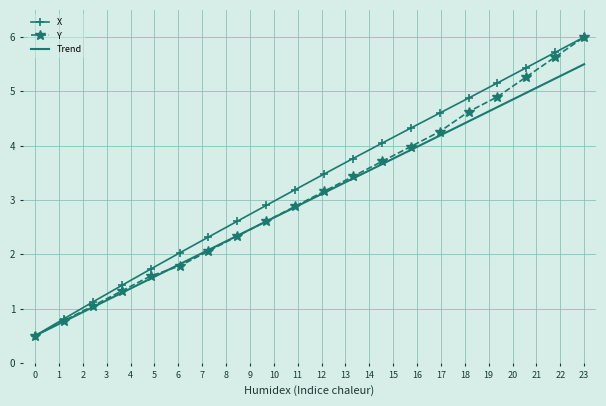

What is the maximum value for X?

6.0